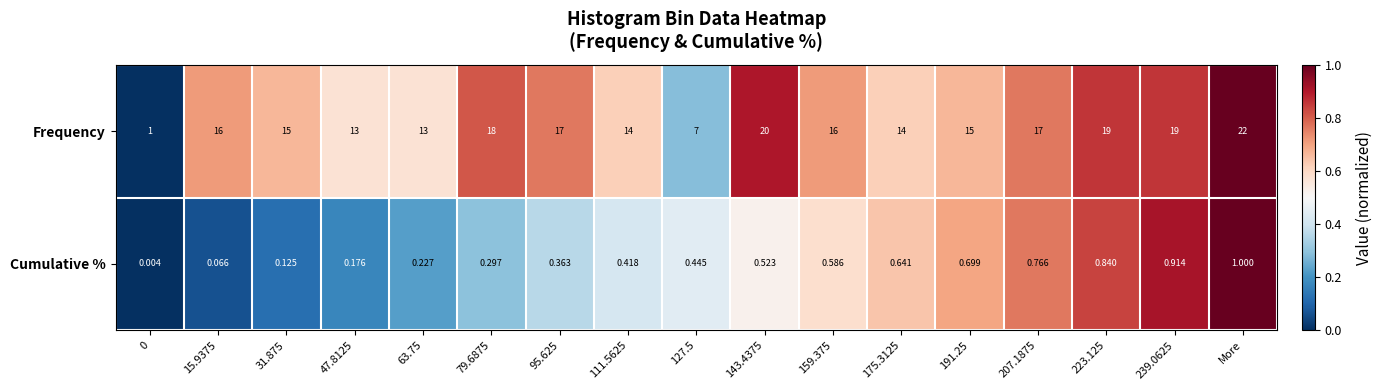

List the series in order of their overall mean, highest first.

Frequency, Cumulative %